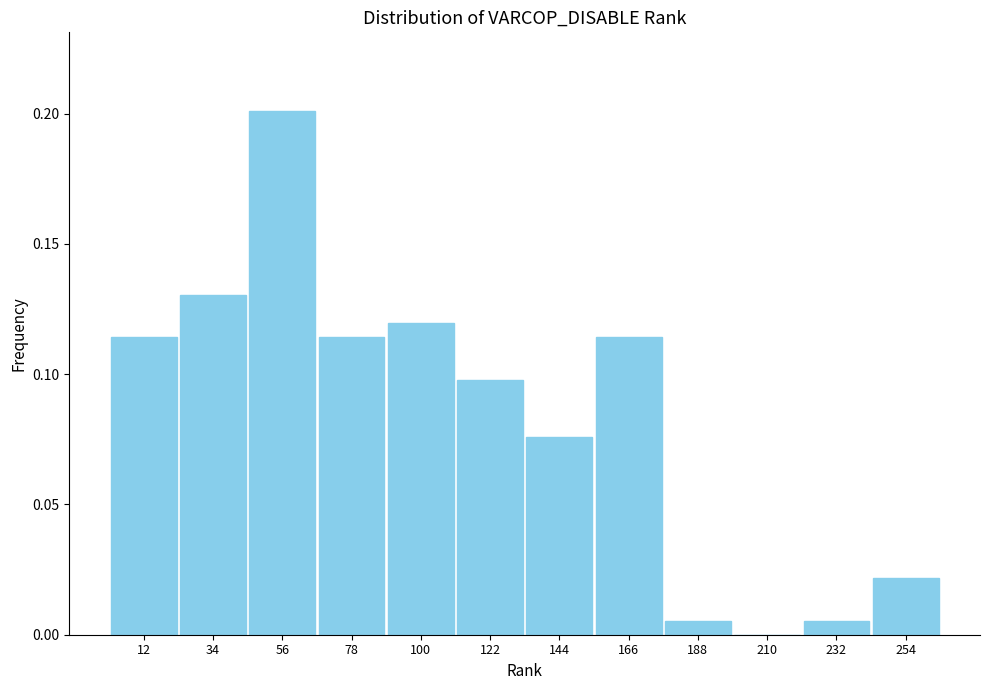

How tall is the bar that spans 245 to 265 on the x-axis? Neither the bar edges nor the heights are printed on the chart, so give them approximately, as read against the axes.

0.020